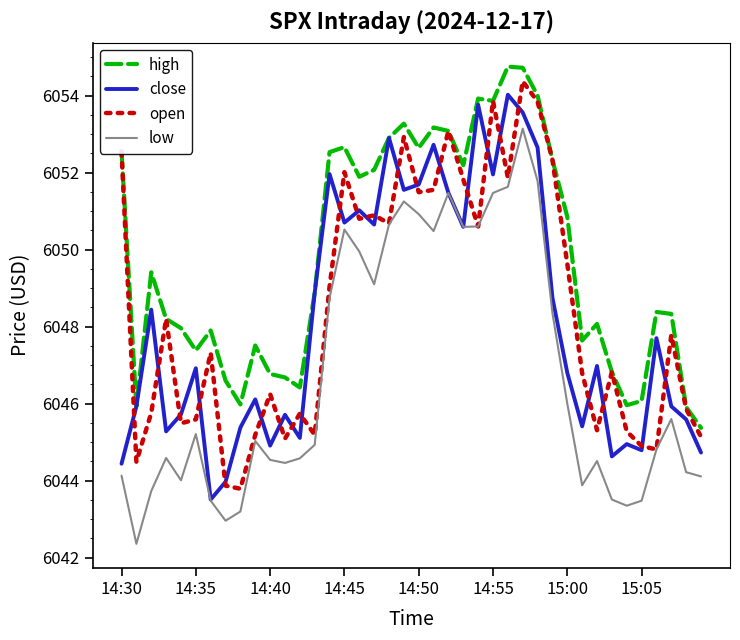

What is the maximum value for open?

6054.4